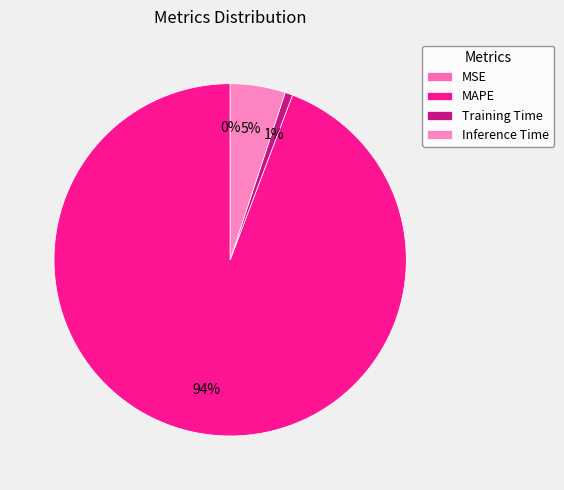

Count the number of slices in the pie.

4